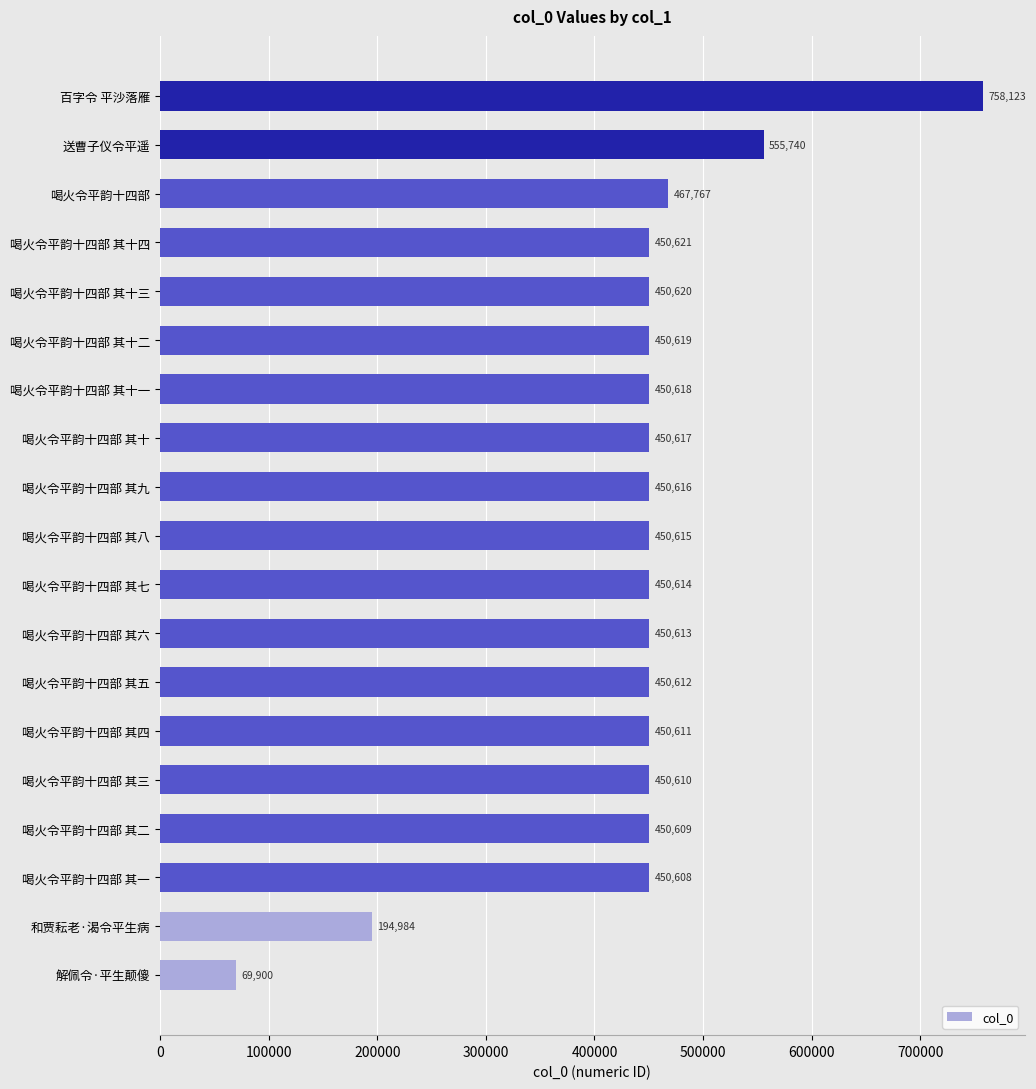

What is the change in value from 喝火令平韵十四部 其一 to 喝火令平韵十四部 其十一?

+10